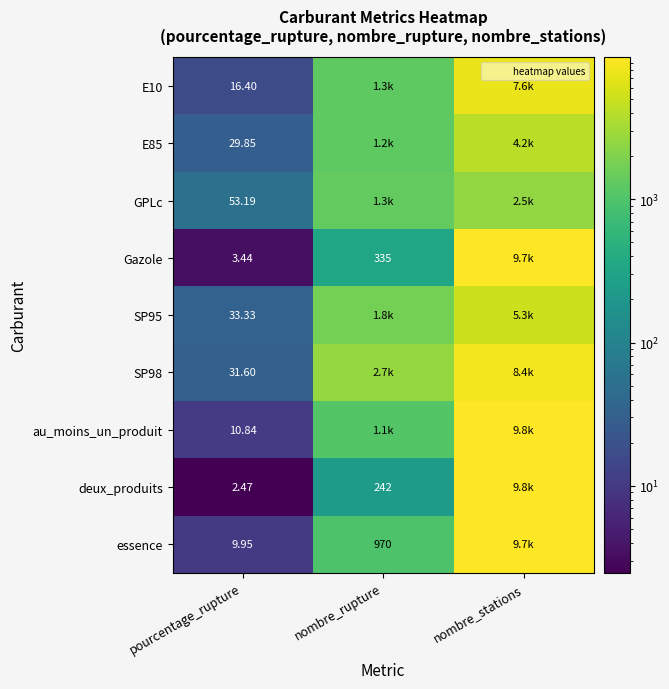

What is the minimum value for au_moins_un_produit?

10.8